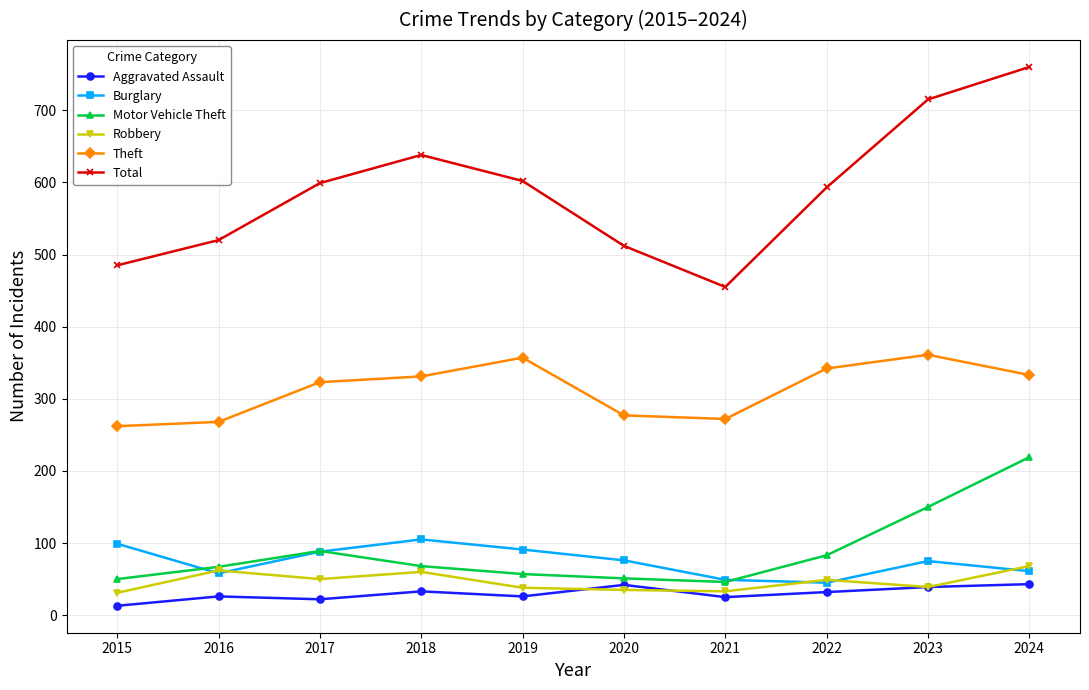

What is the difference between the maximum and minimum values in the Aggravated Assault series?

30